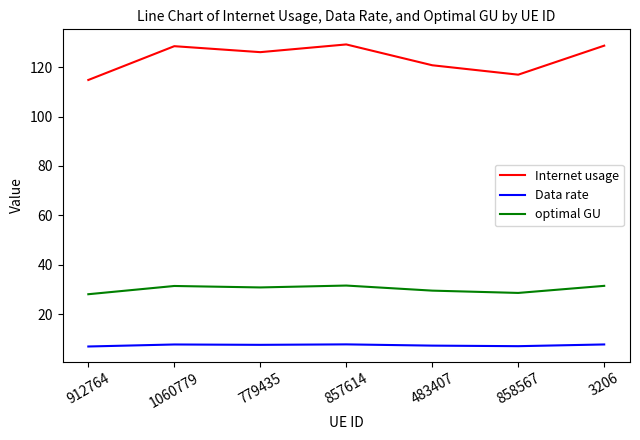

What is the difference between the maximum and minimum values in the optimal GU series?

3.5